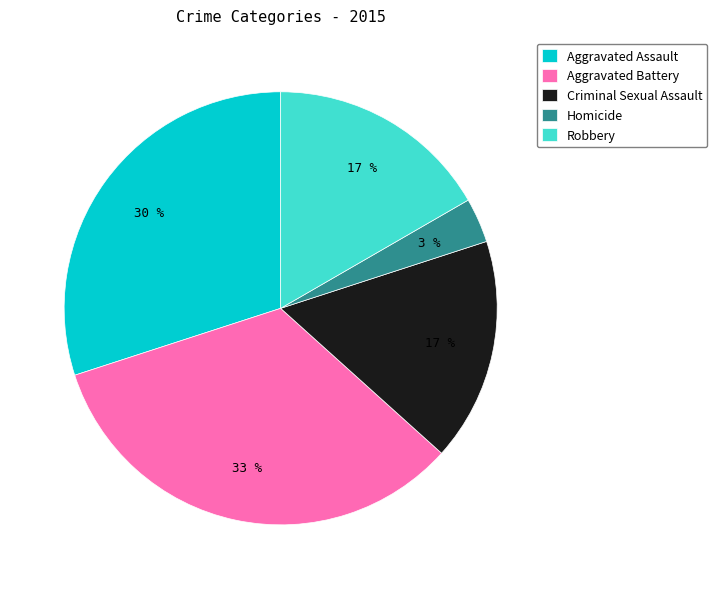

To the nearest percent, what is the average slice percentage?

20%